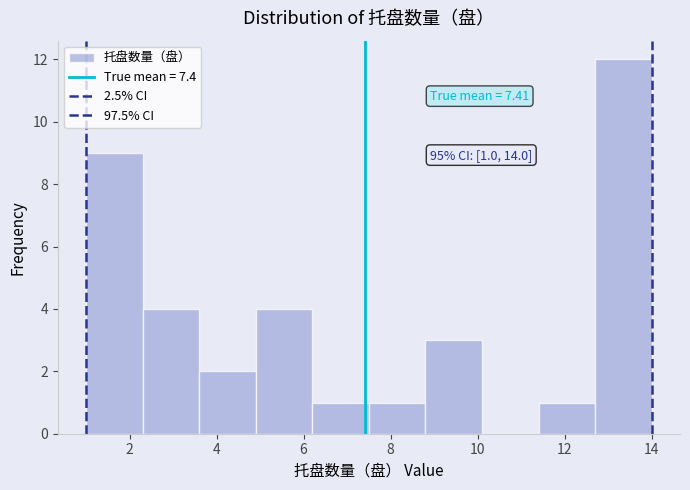

Over which range of the x-axis is the bar tallest?

12.7 to 14.0